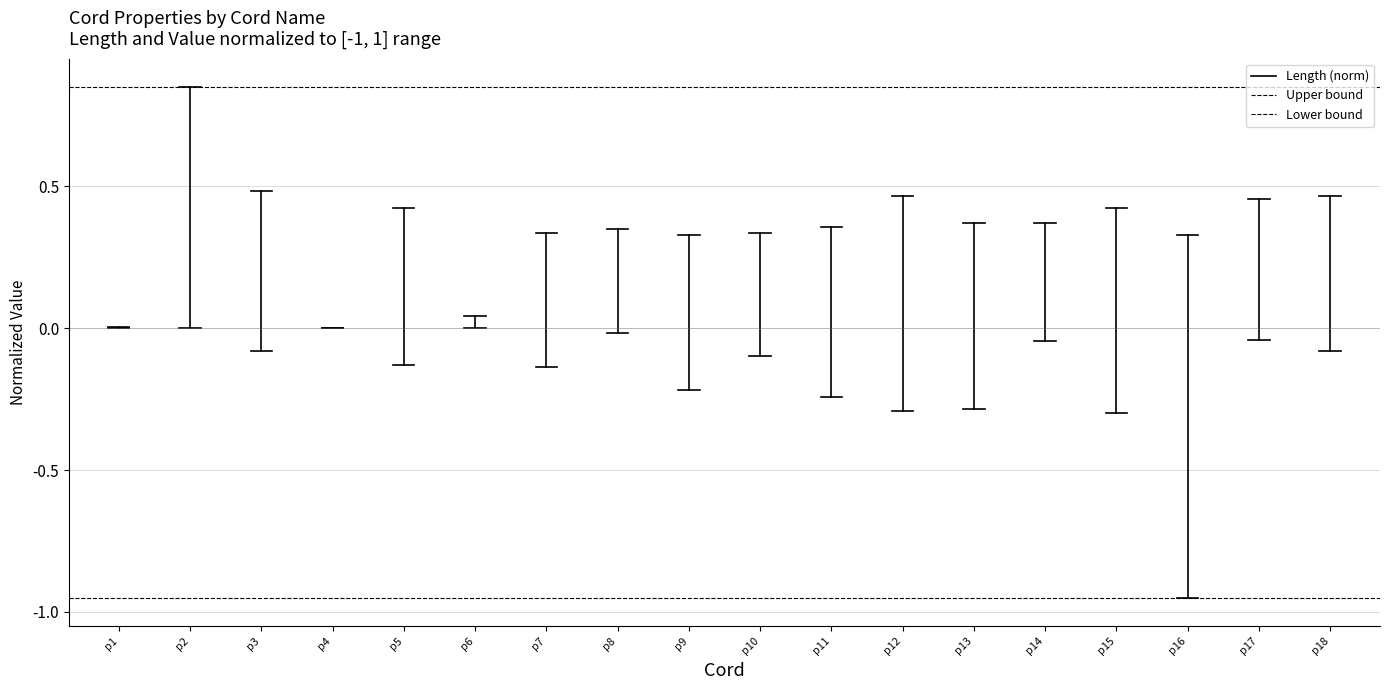

What is the sum of the Upper bound values at p1 and p2?

1.7